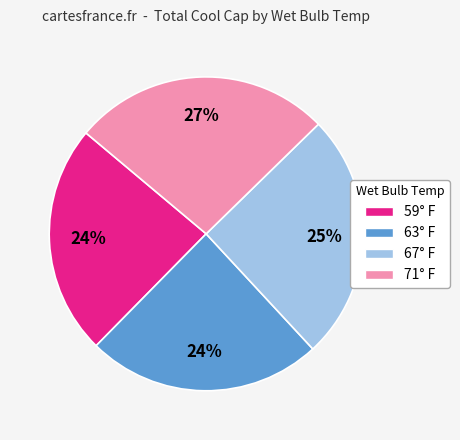

Combined, do 59° F and 71° F account for over 50%?

Yes